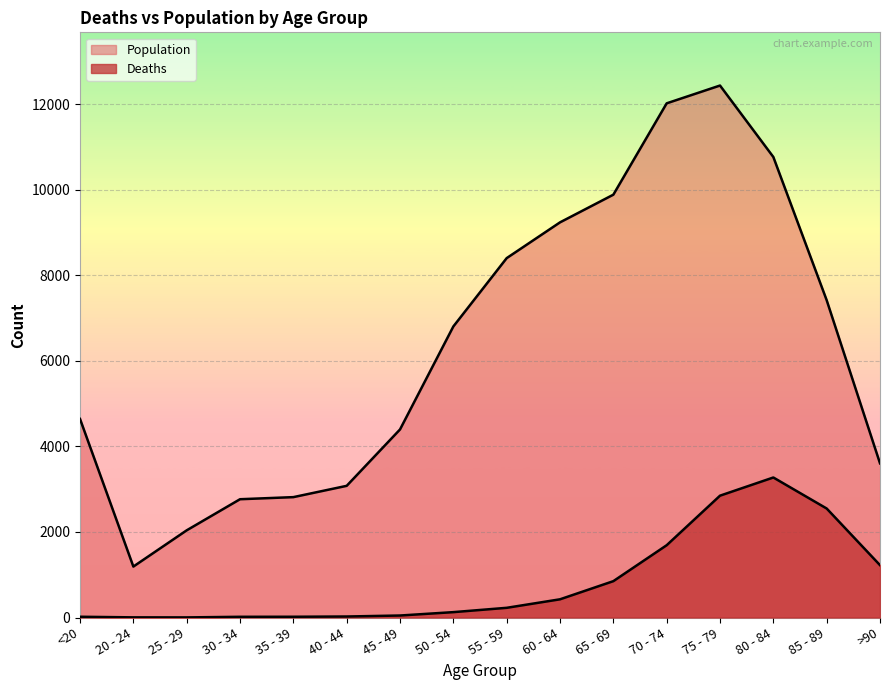

What is the spread (max minus min) of values at 20 - 24?

1187